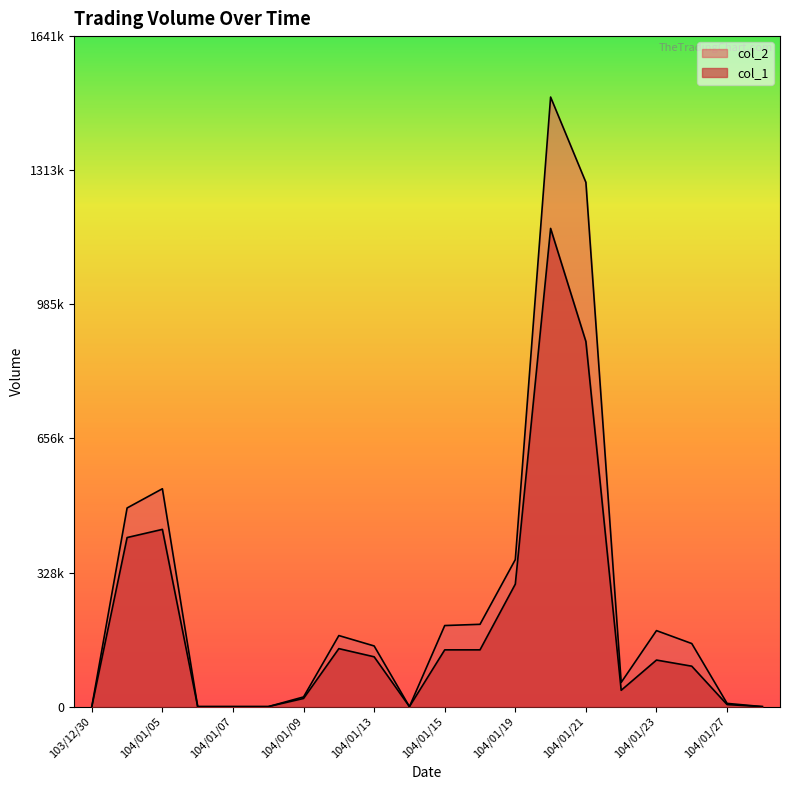

Which series has the widest spread of values?

col_2